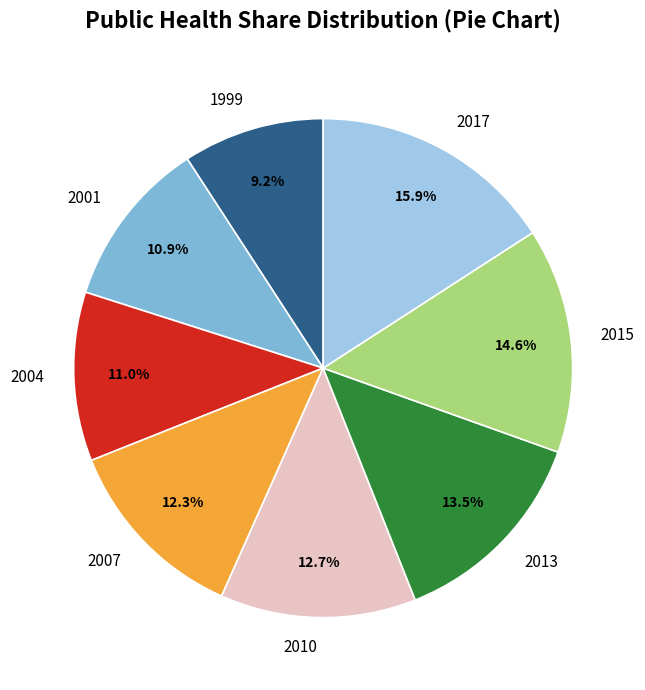

To the nearest percent, what is the difference between the largest and smallest slice percentages?

7%